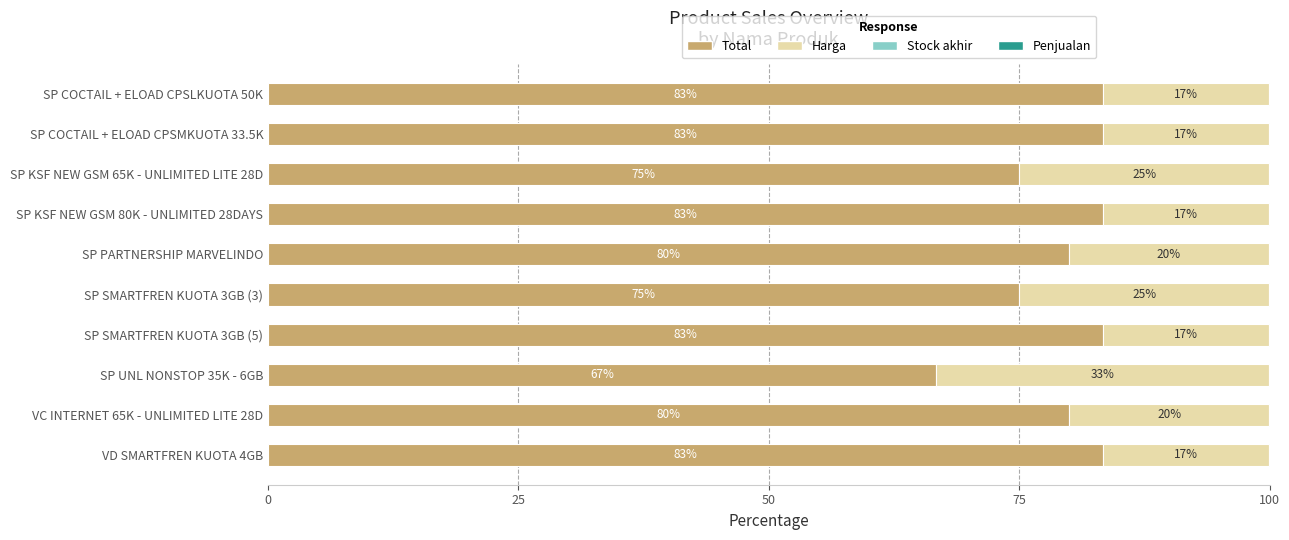

What is the total value across all series at SP COCTAIL + ELOAD CPSLKUOTA 50K?

100.0